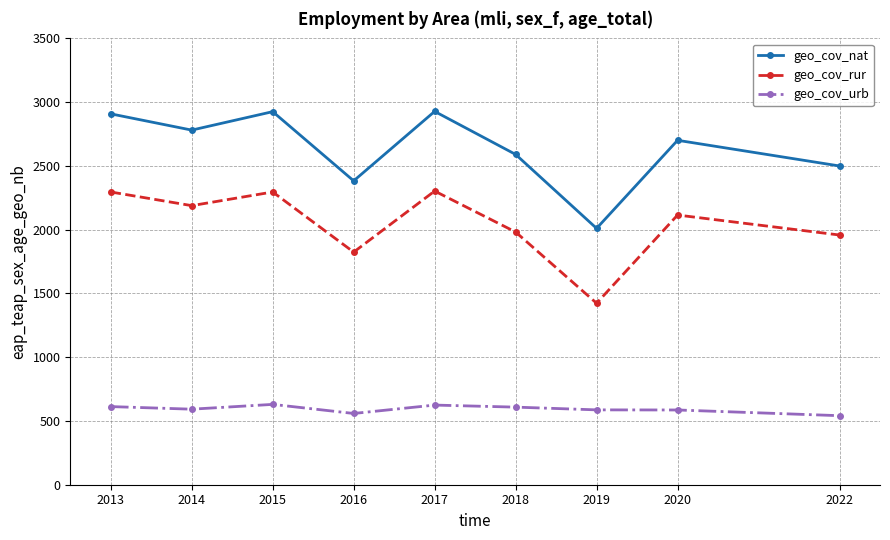

Where does the geo_cov_rur series first go above 2114?

2013